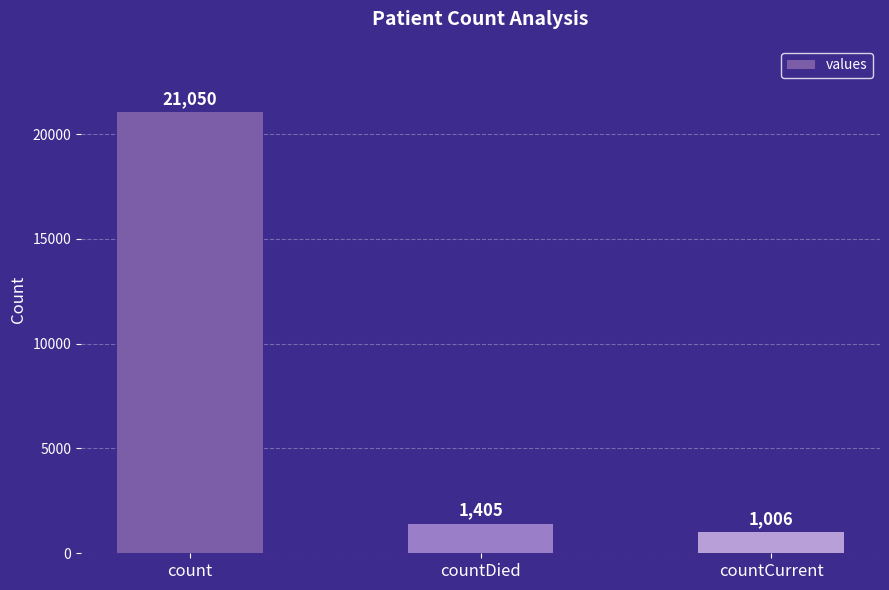

What is the change in value from countDied to countCurrent?

-399